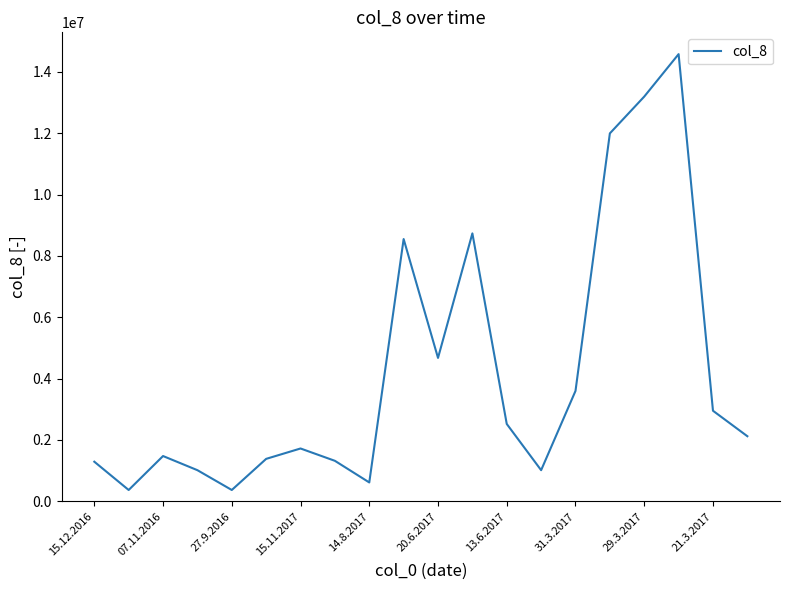

What is the minimum value shown in the chart?

369000